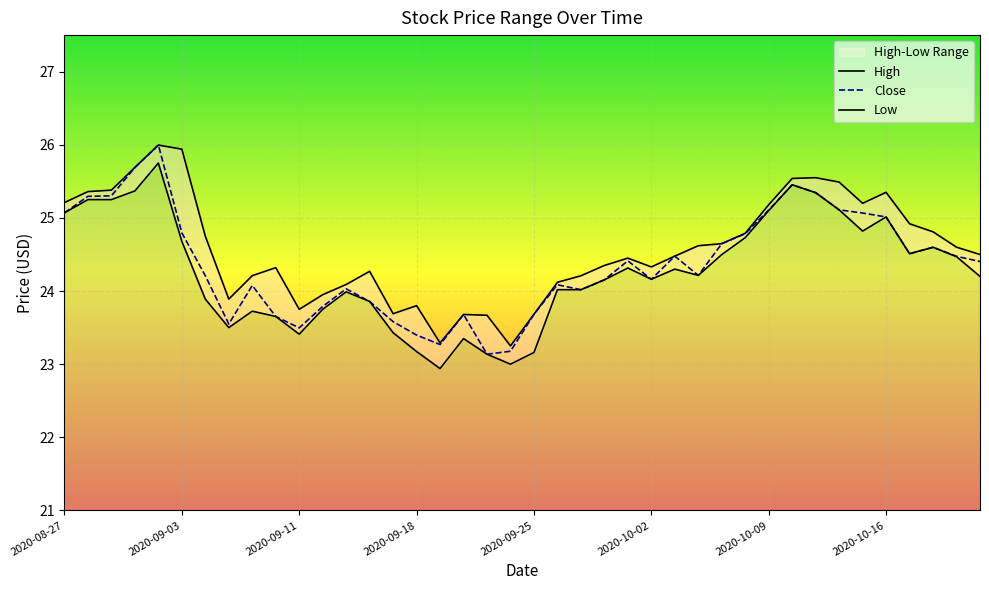

What is the difference between the High values at 17 and 11?

0.3